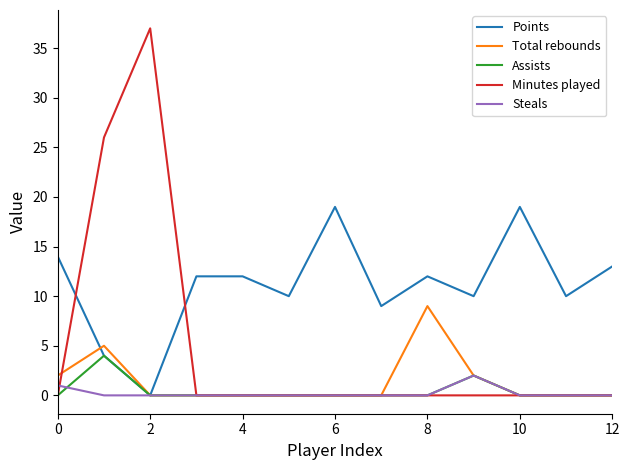

Which series has the largest range (max minus min)?

Minutes played